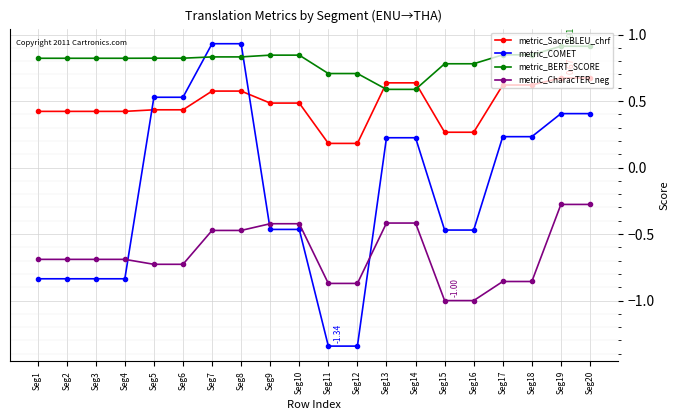

Rank the series by their average value, from highest to lowest.

metric_BERT_SCORE, metric_SacreBLEU_chrf, metric_COMET, metric_CharacTER_neg